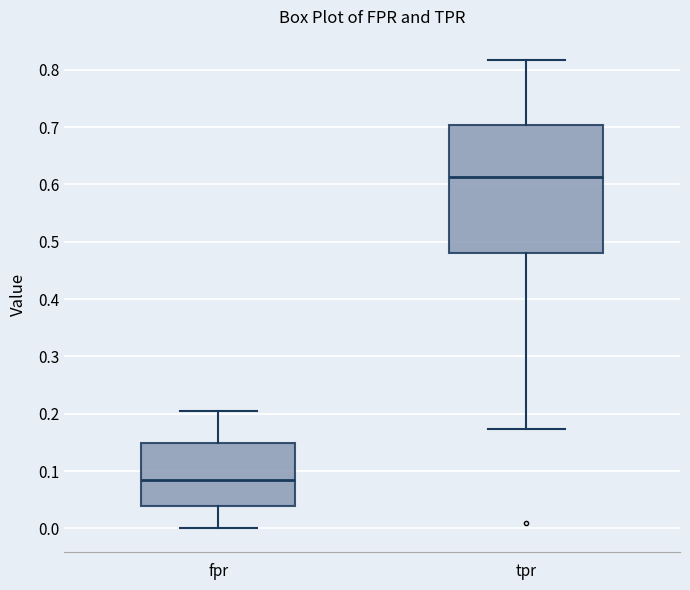

Where does the upper whisker of the box for fpr end on the y-axis? The values are not printed on the chart, so give them approximately, as read against the axis.

0.20